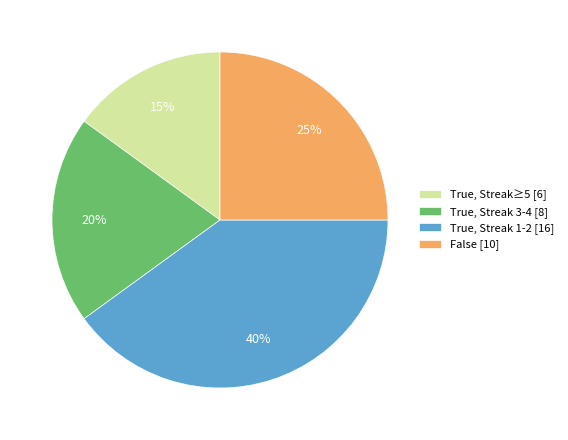

To the nearest percent, what is the average slice percentage?

25%